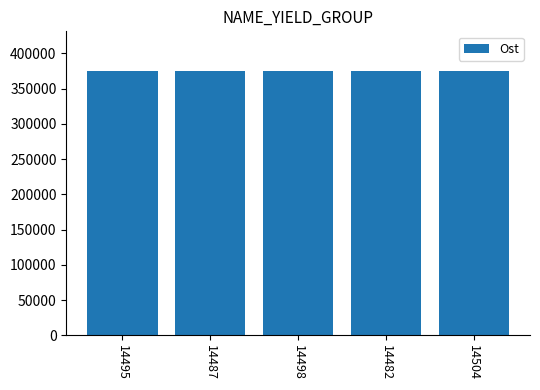

What position from the right is 14495?

5